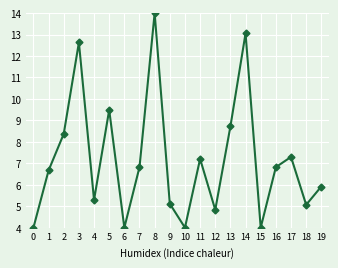

True or false: the data shows 8.7 at 13.

True